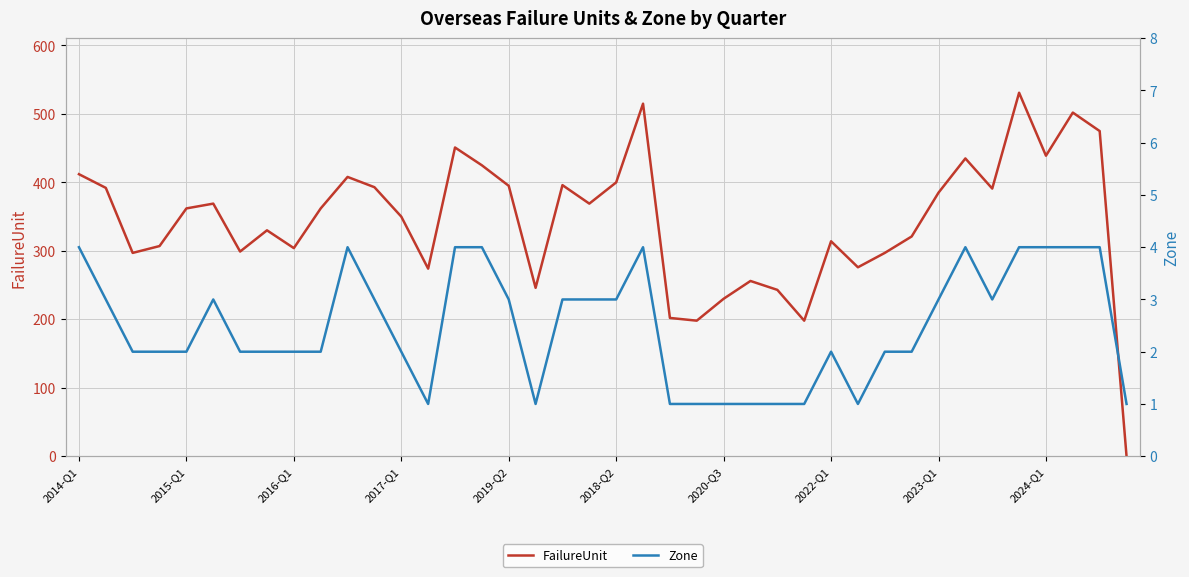

Is this an area chart (filled region under the line)?

No